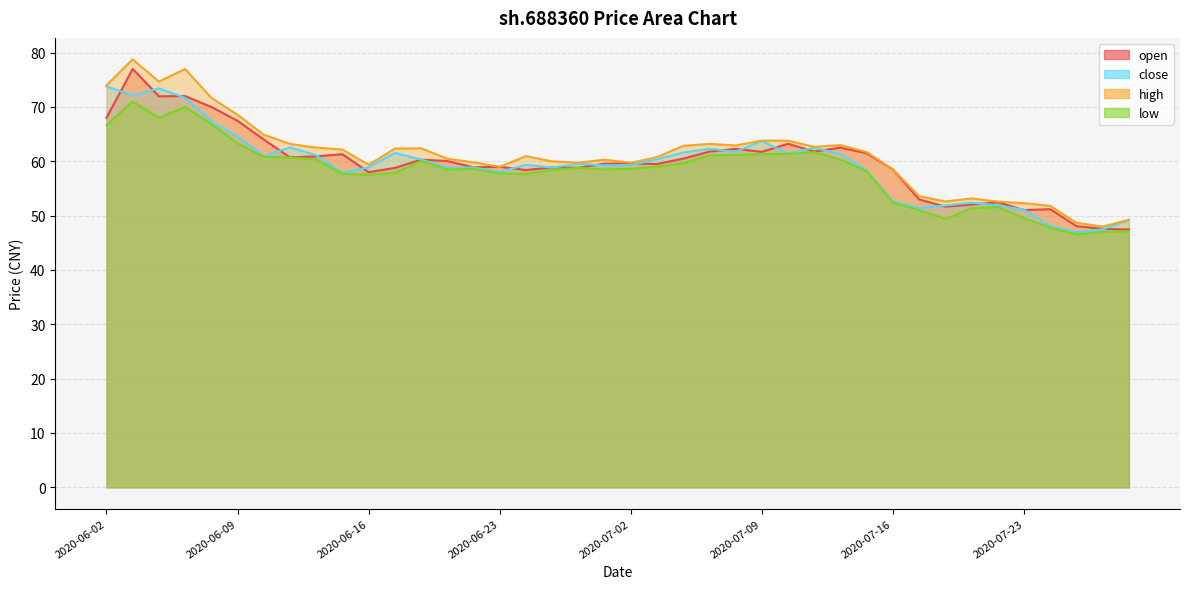

What is the sum of all low values?

2325.3